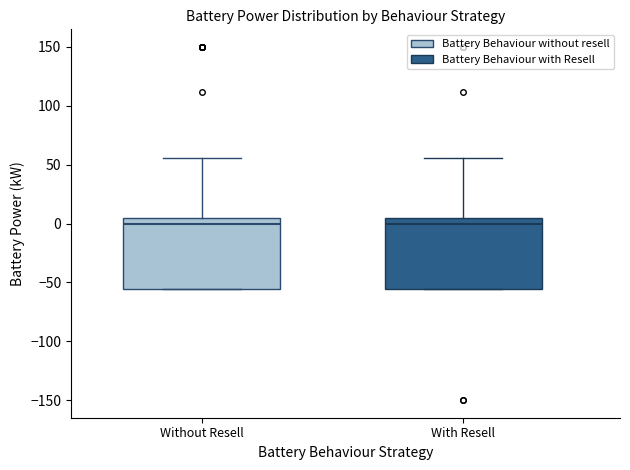

Reading left to right, transcribe this box plot: for each box, give where its median line is, the range the box spans, and where its two whiskers end, as read against the y-axis. The values are not printed on the chart, so give them approximately, as read against the axis.

Without Resell: median 0, box -55 to 5, whiskers -55 to 55
With Resell: median 0, box -55 to 5, whiskers -55 to 55